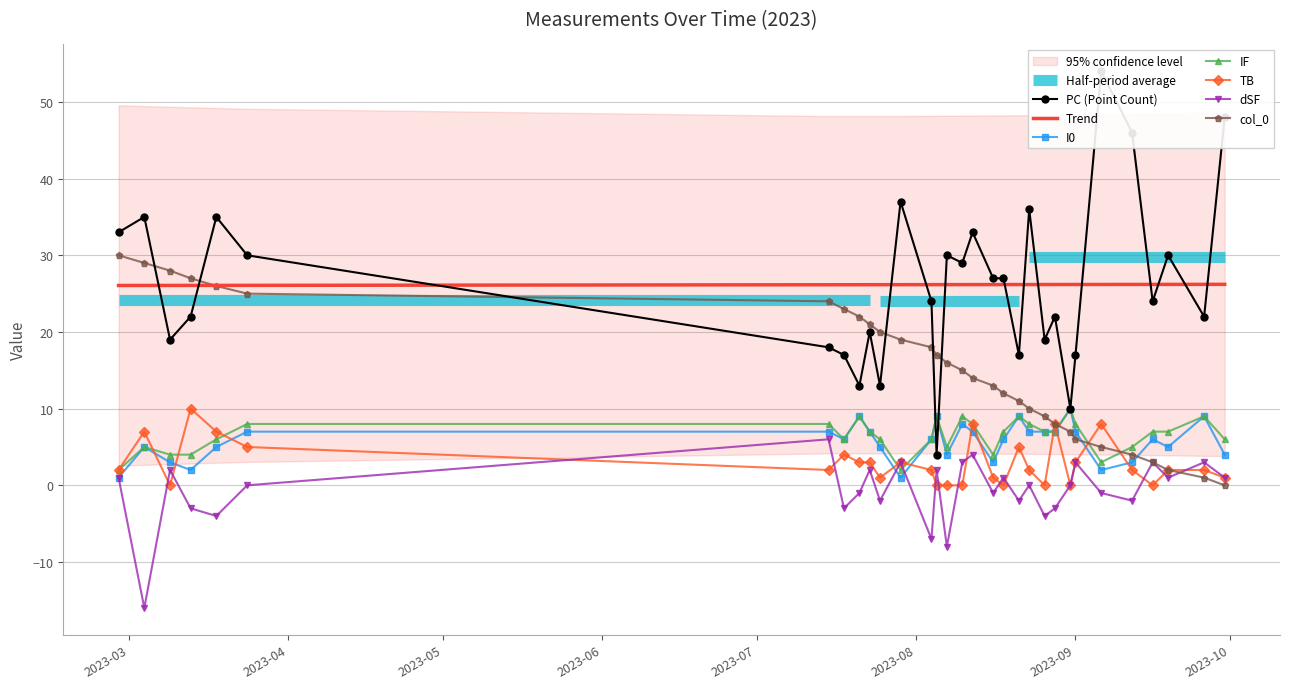

Reading left to right, list all the values displayed in this chart.

PC: 33	35	19	22	35	30	18	17	13	20	13	37	24	4	30	29	33	27	27	17	36	19	22	10	17	54	46	24	30	22	48
I0: 1	5	3	2	5	7	7	6	9	7	5	1	6	9	4	8	7	3	6	9	7	7	7	10	7	2	3	6	5	9	4
IF: 2	5	4	4	6	8	8	6	9	7	6	2	6	9	5	9	8	4	7	9	8	7	7	10	8	3	5	7	7	9	6
TB: 2	7	0	10	7	5	2	4	3	3	1	3	2	0	0	0	8	1	0	5	2	0	8	0	3	8	2	0	2	2	1
dSF: 1	-16	2	-3	-4	0	6	-3	-1	2	-2	3	-7	2	-8	3	4	-1	1	-2	0	-4	-3	0	3	-1	-2	3	1	3	1
col_0: 30	29	28	27	26	25	24	23	22	21	20	19	18	17	16	15	14	13	12	11	10	9	8	7	6	5	4	3	2	1	0